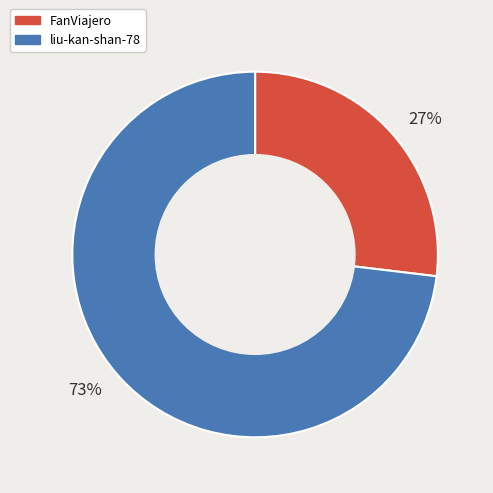

Rank the categories by value from highest to lowest.

liu-kan-shan-78, FanViajero